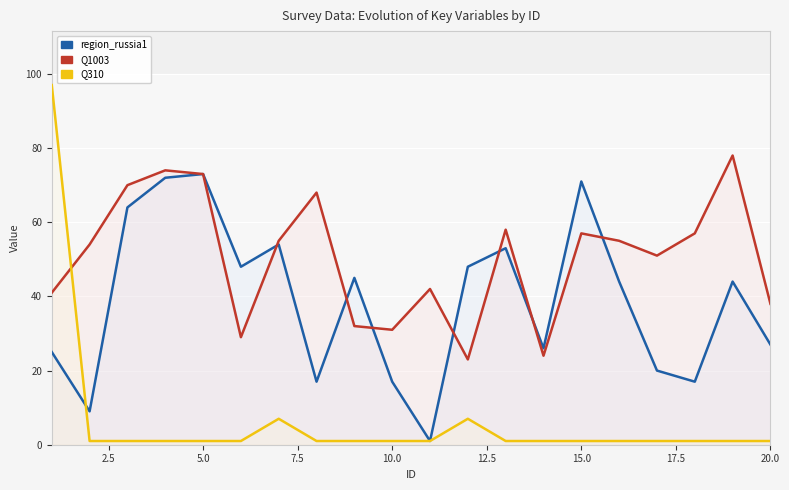

Is it true that Q1003 equals 23 at 10?

False